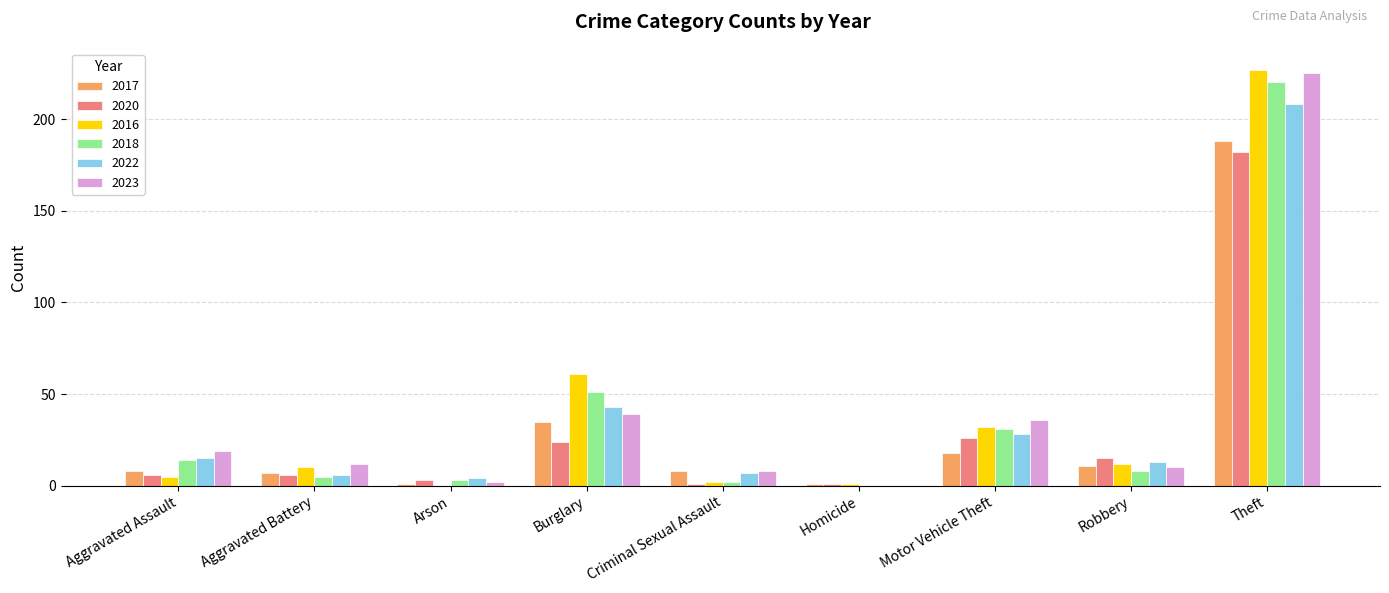

At which category is the sum across all series the highest?

Theft